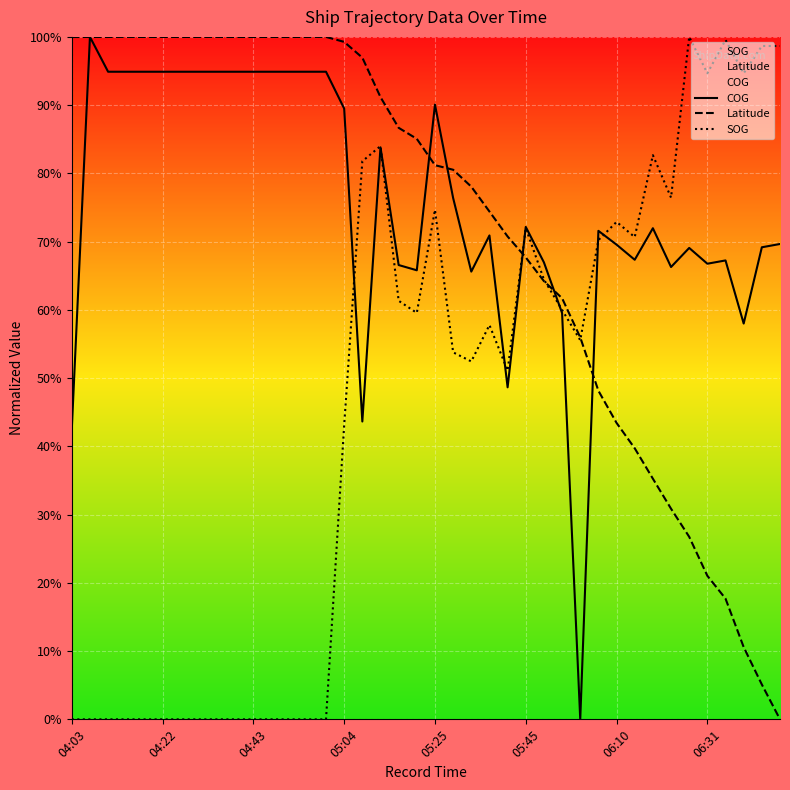

The value of Latitude at 05:25 is 81.2. True or false?

True